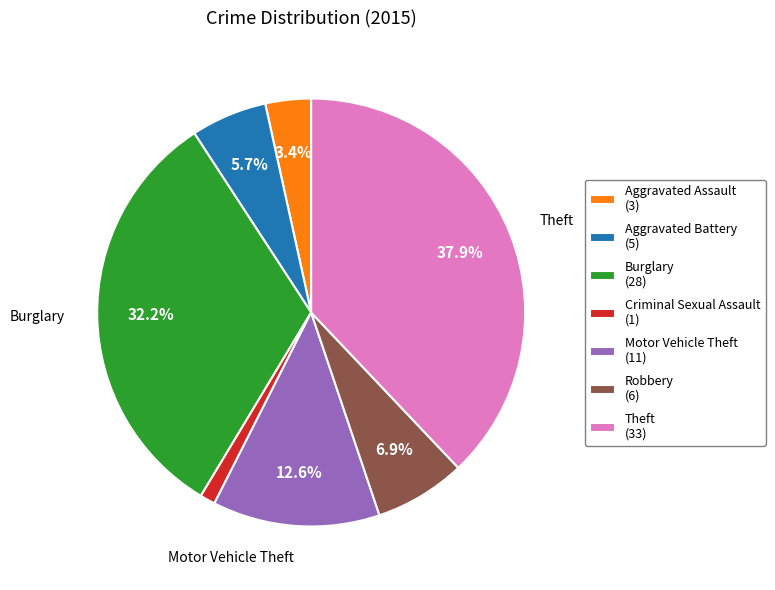

Combined, do Aggravated Battery (5) and Criminal Sexual Assault (1) account for over 50%?

No